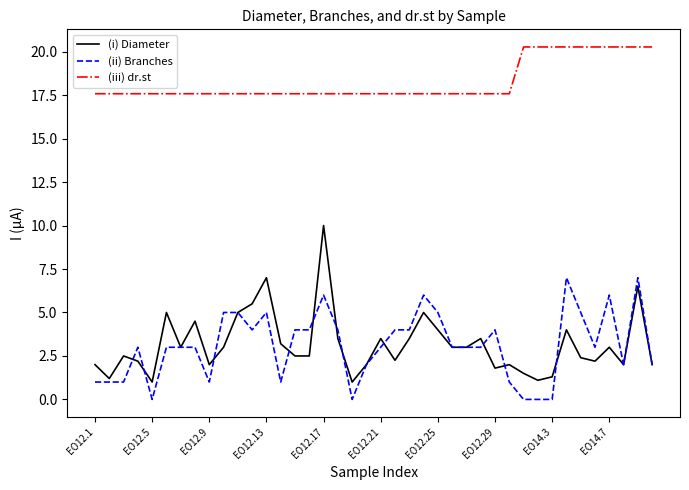

Which series has the largest range (max minus min)?

(i) Diameter